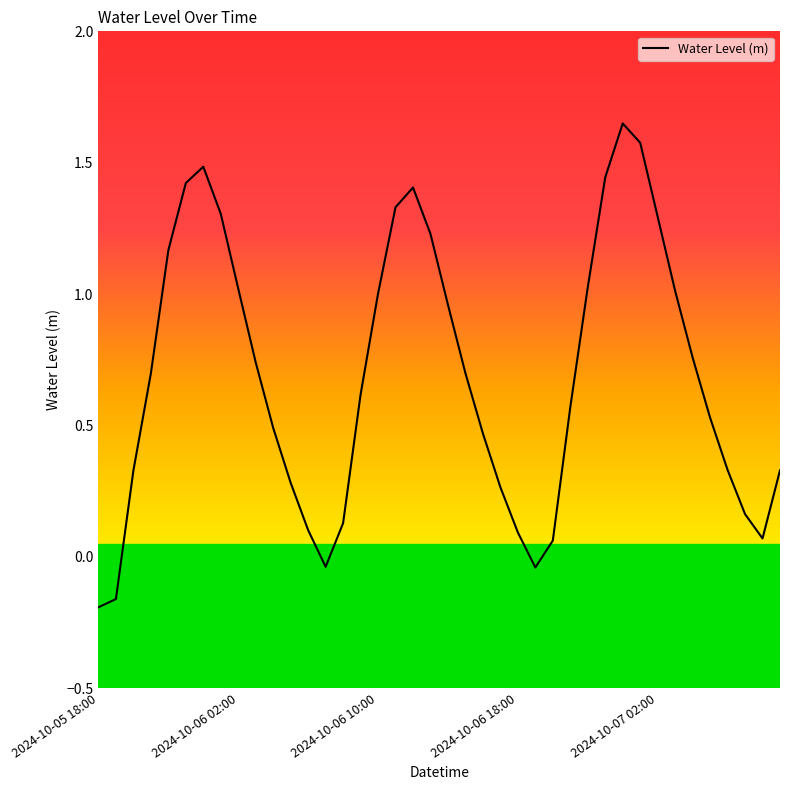

What is the difference between the maximum and minimum values?

1.8